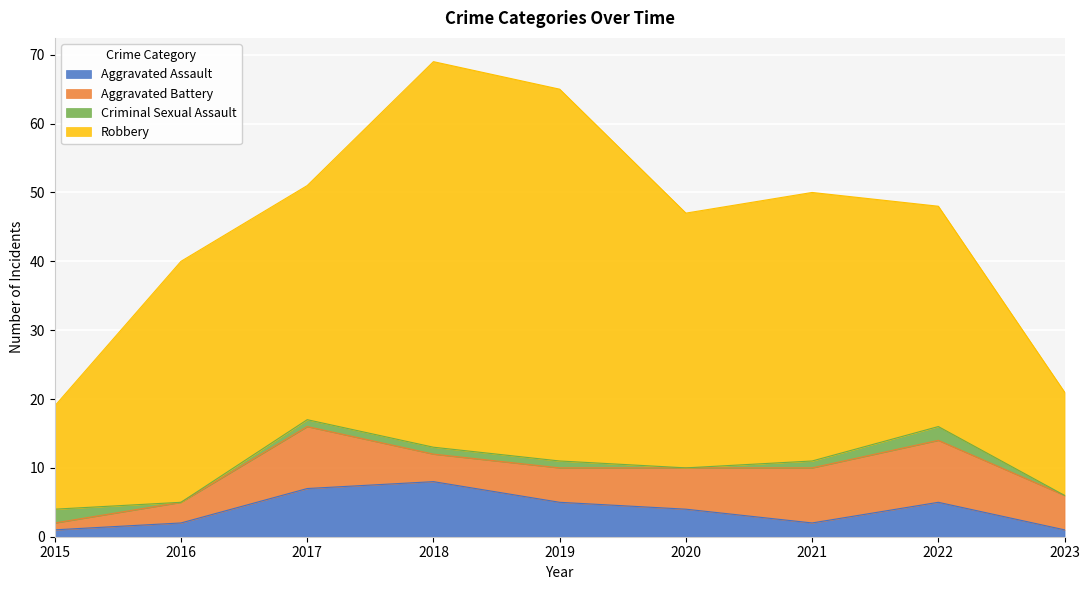

In Criminal Sexual Assault, how many points are higher than both neighbors (excluding endpoints)?

1